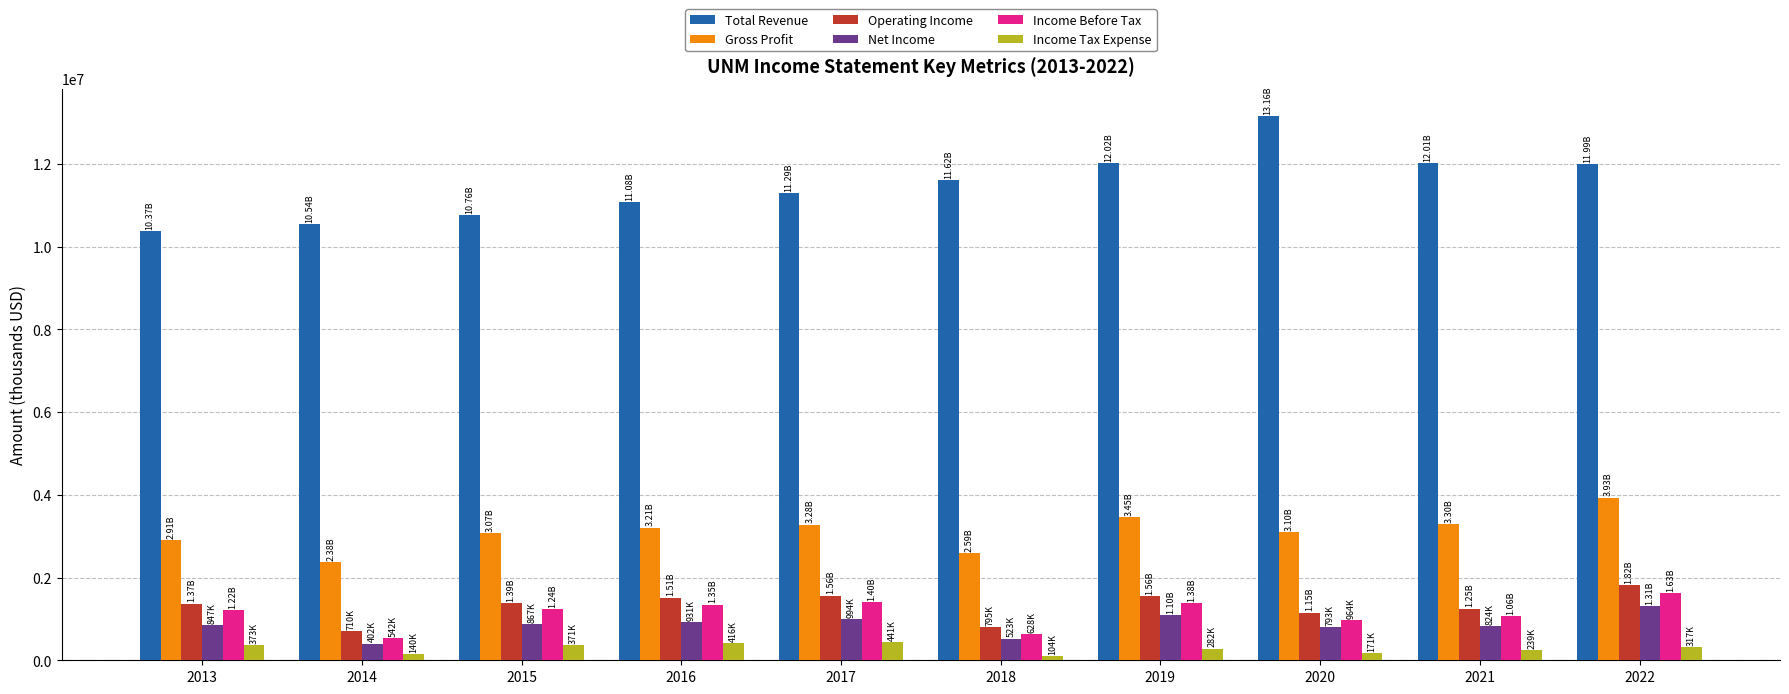

What is the difference between the second highest and minimum values in the Gross Profit series?

1078900